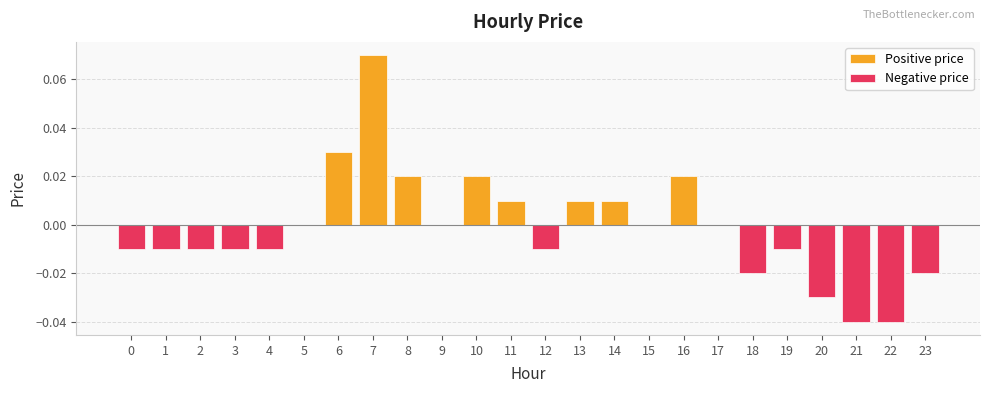

How many categories are shown in the chart?

24